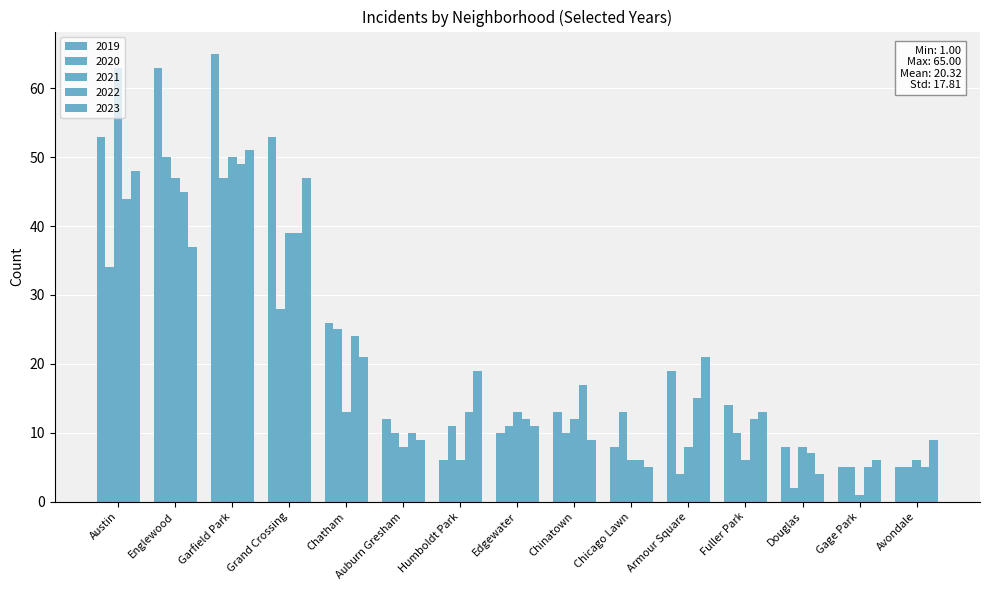

How many series are shown in this chart?

5